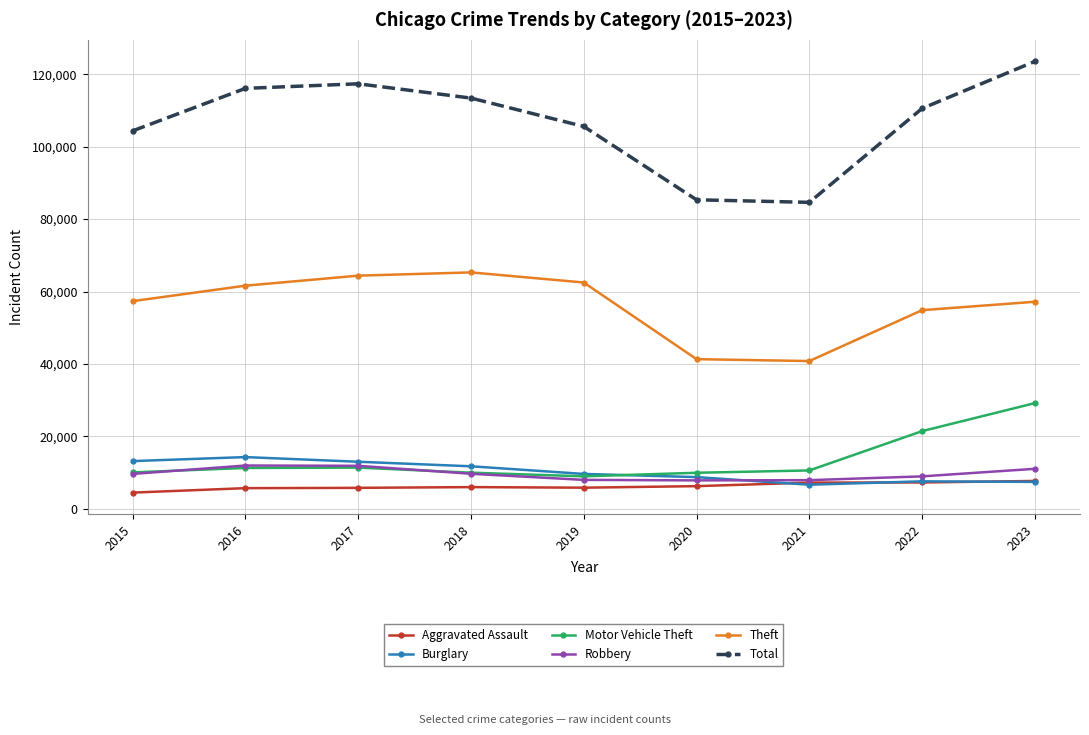

What is the difference between the highest and lowest values at 2015?

99893